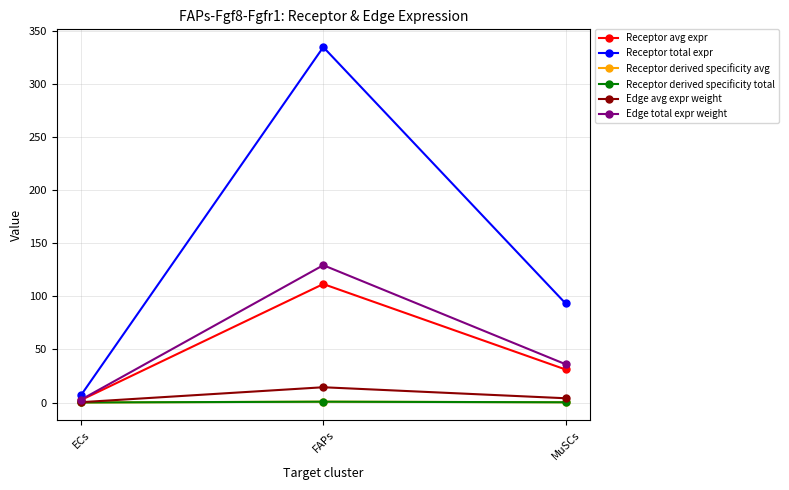

Rank the categories by Receptor derived specificity avg value from highest to lowest.

FAPs, MuSCs, ECs